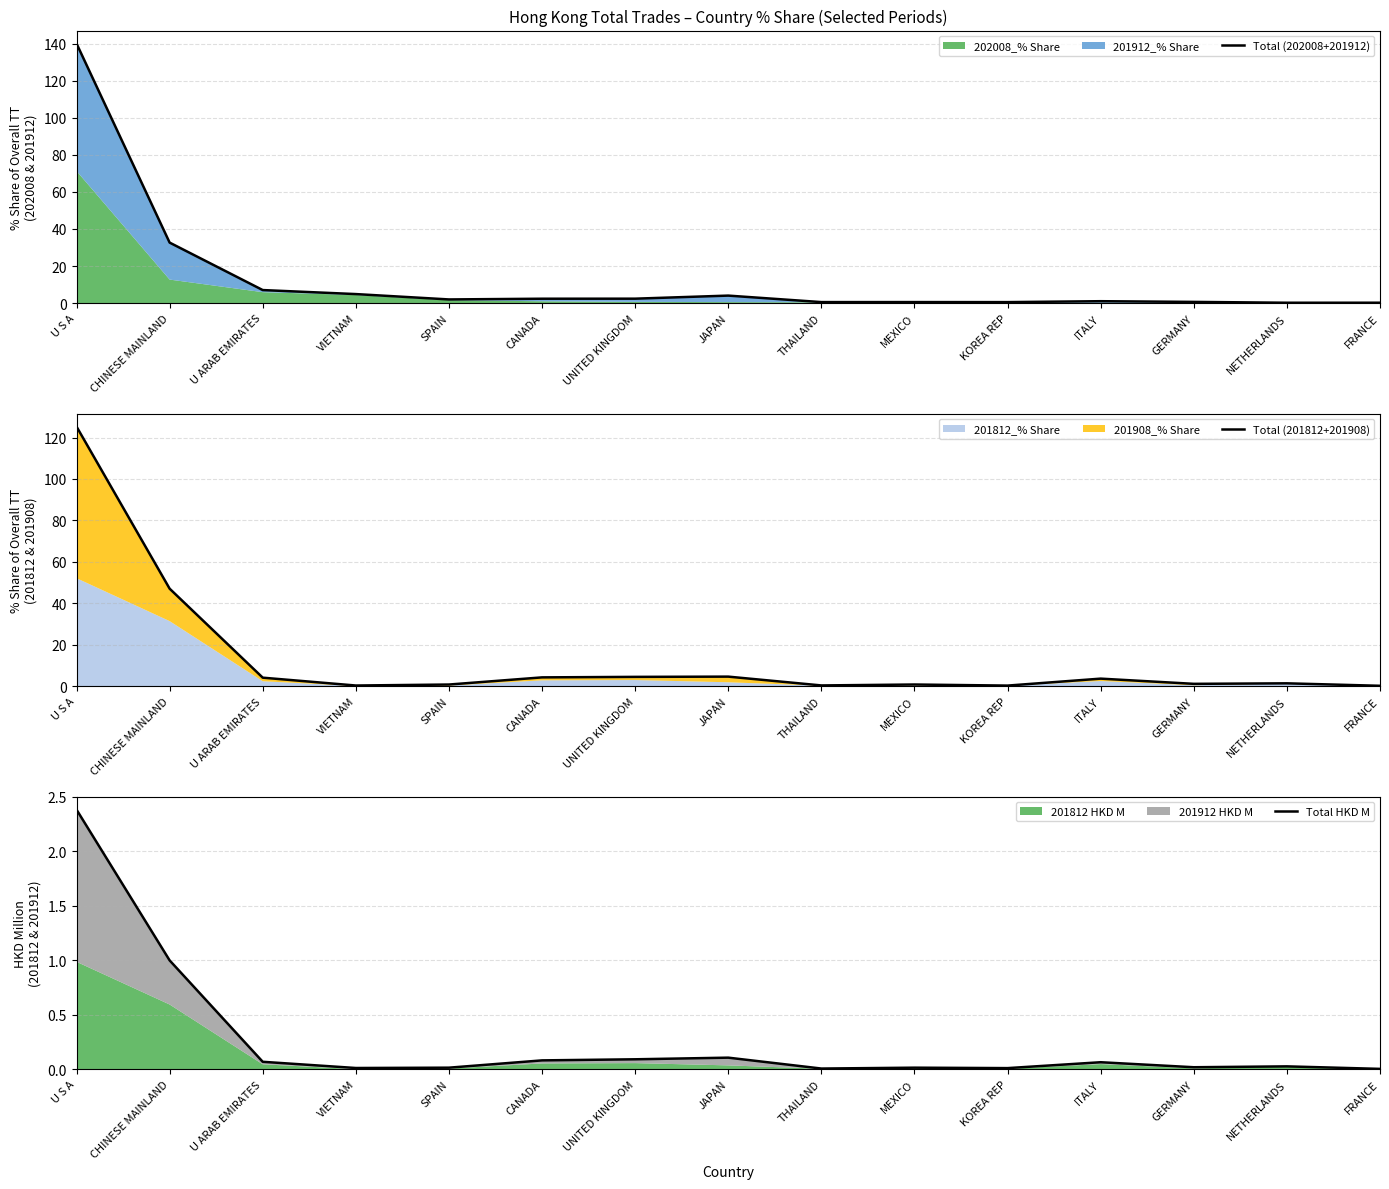

Is the value of Total (202008+201912) at U ARAB EMIRATES greater than the value of Total HKD M at JAPAN?

Yes